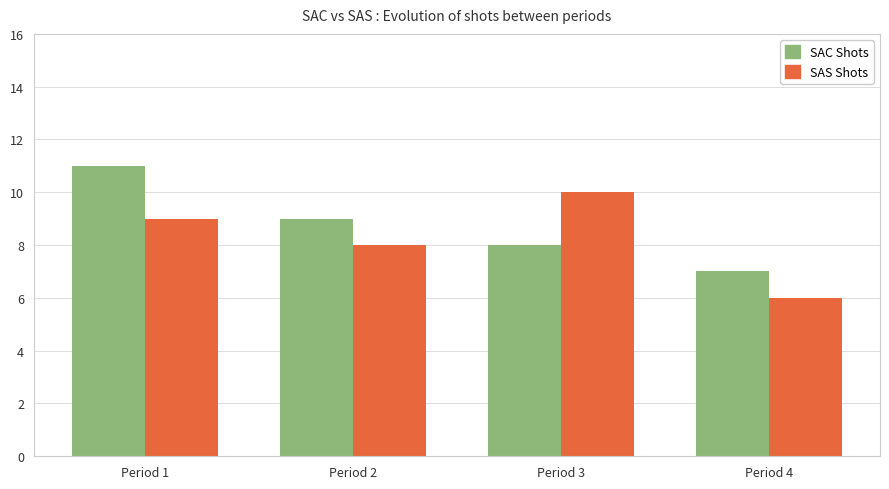

Is the value of SAC Shots at Period 2 greater than the value of SAS Shots at Period 4?

Yes